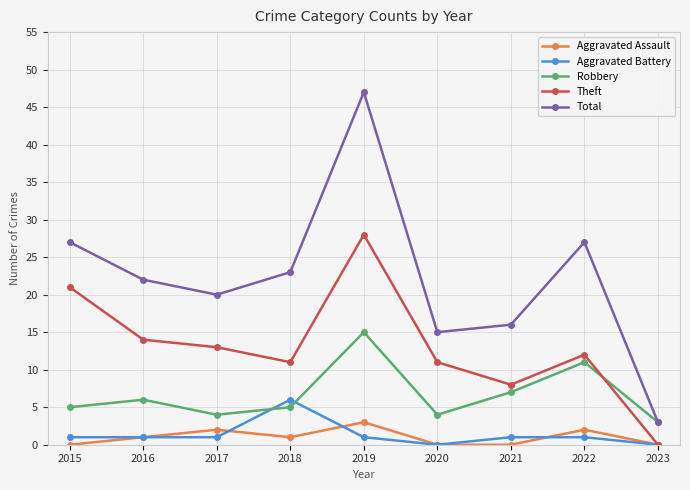

Reading left to right, what are all the values shown in this chart?

Aggravated Assault: 2015=0	2016=1	2017=2	2018=1	2019=3	2020=0	2021=0	2022=2	2023=0
Aggravated Battery: 2015=1	2016=1	2017=1	2018=6	2019=1	2020=0	2021=1	2022=1	2023=0
Robbery: 2015=5	2016=6	2017=4	2018=5	2019=15	2020=4	2021=7	2022=11	2023=3
Theft: 2015=21	2016=14	2017=13	2018=11	2019=28	2020=11	2021=8	2022=12	2023=0
Total: 2015=27	2016=22	2017=20	2018=23	2019=47	2020=15	2021=16	2022=27	2023=3